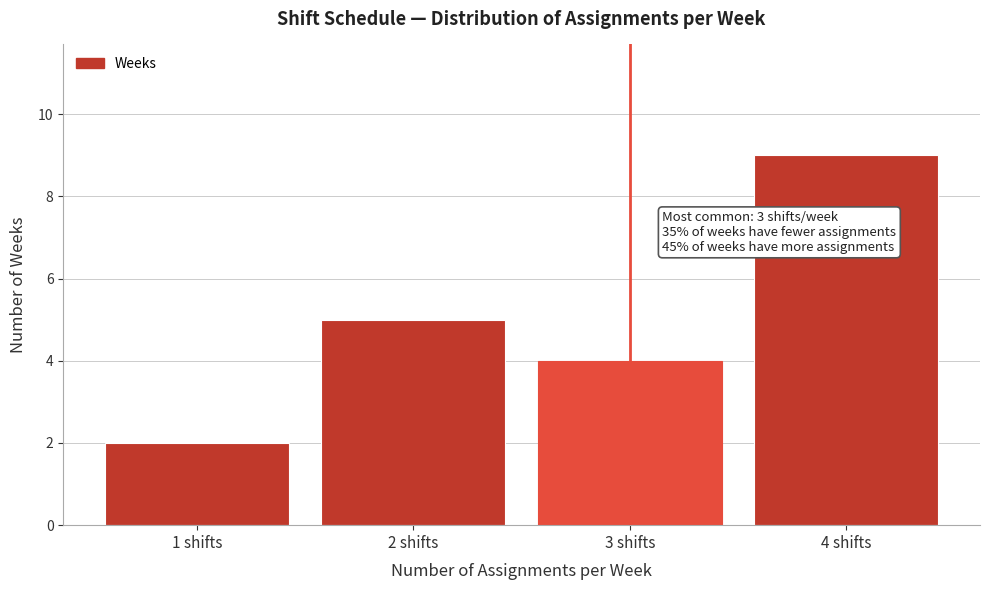

Reading left to right, extract all data points from this chart.

2	5	4	9